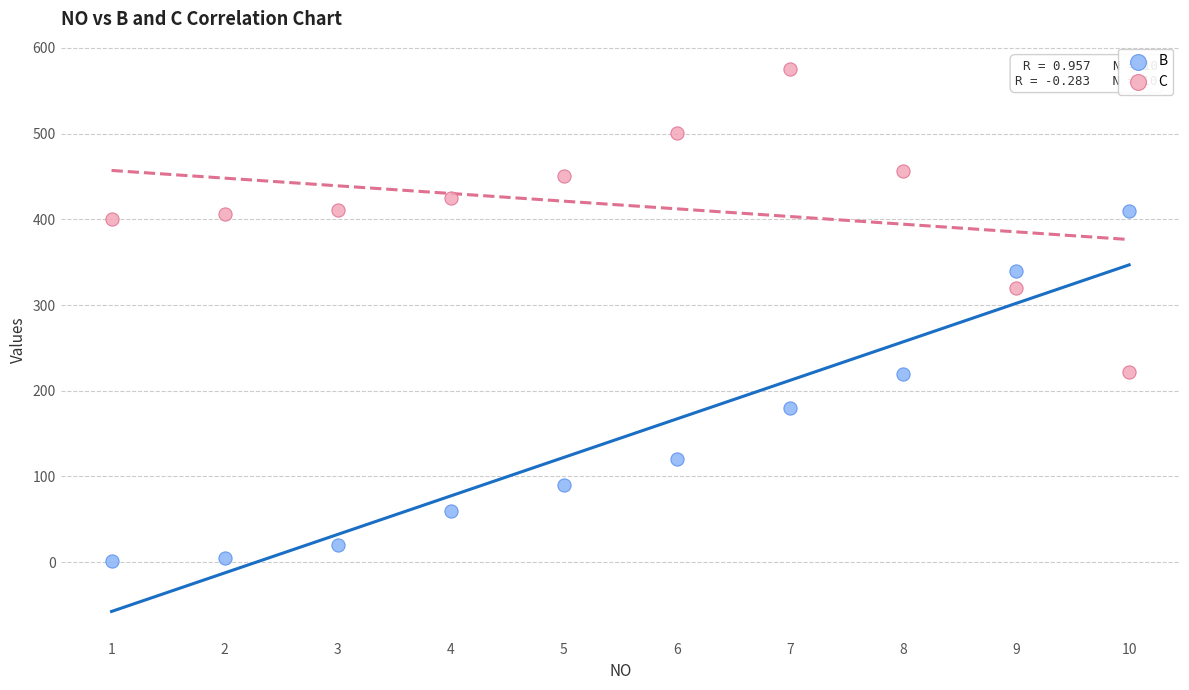

Which series has the largest Y range (max minus min)?

B